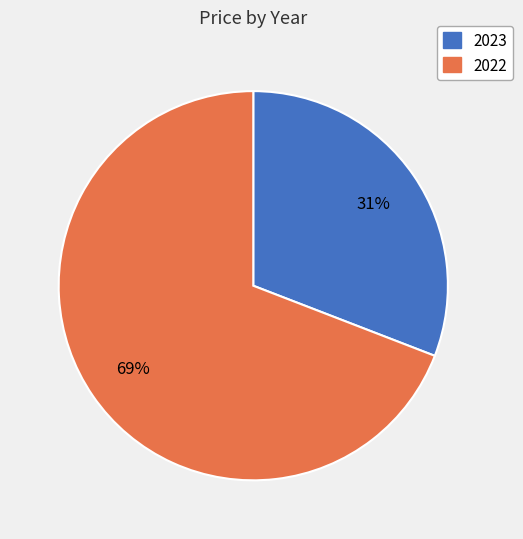

Is the sum of 2022 and 2023 greater than half?

Yes